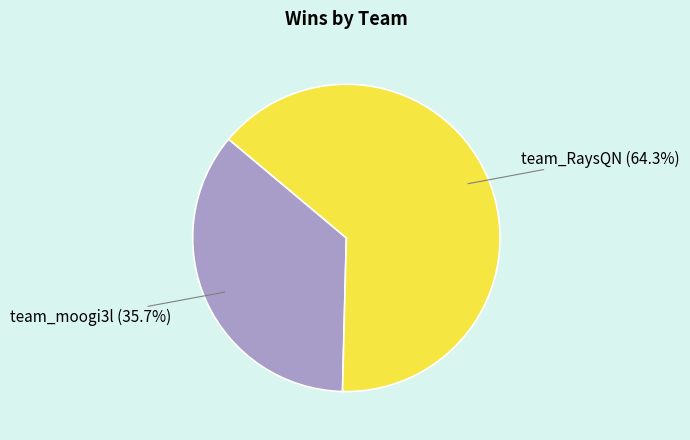

Is it true that team_moogi3l is 36% of the pie?

True